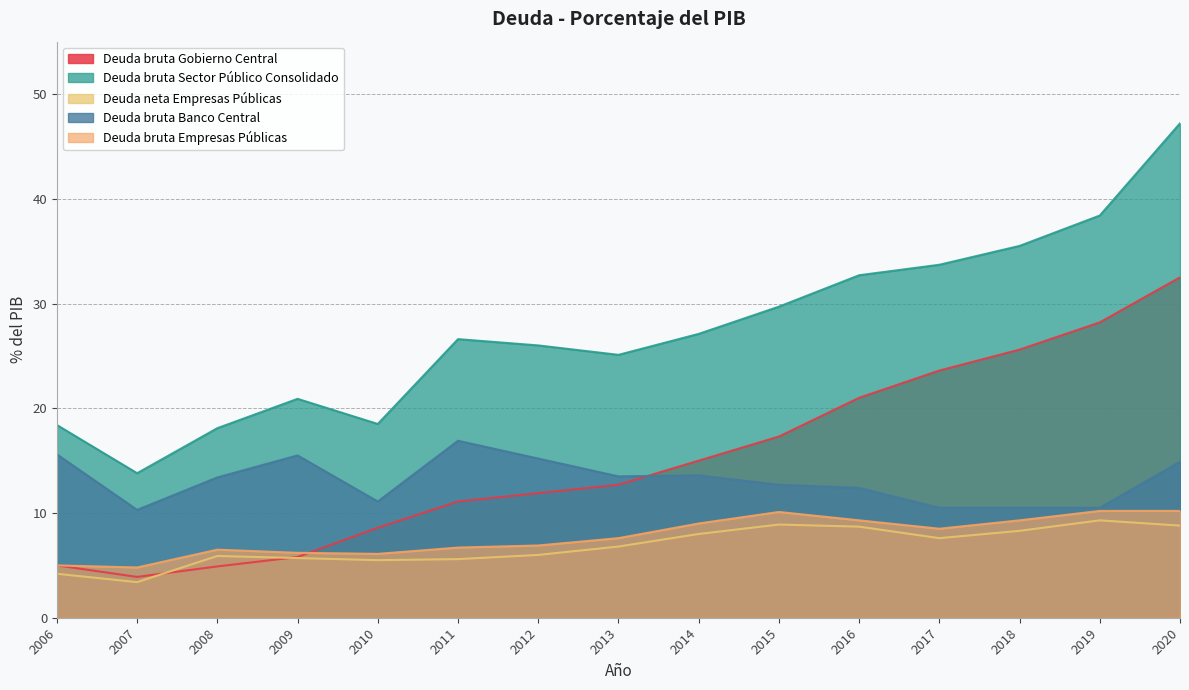

What is the value of the Deuda neta Empresas Públicas point at the 2nd from the left?

3.4